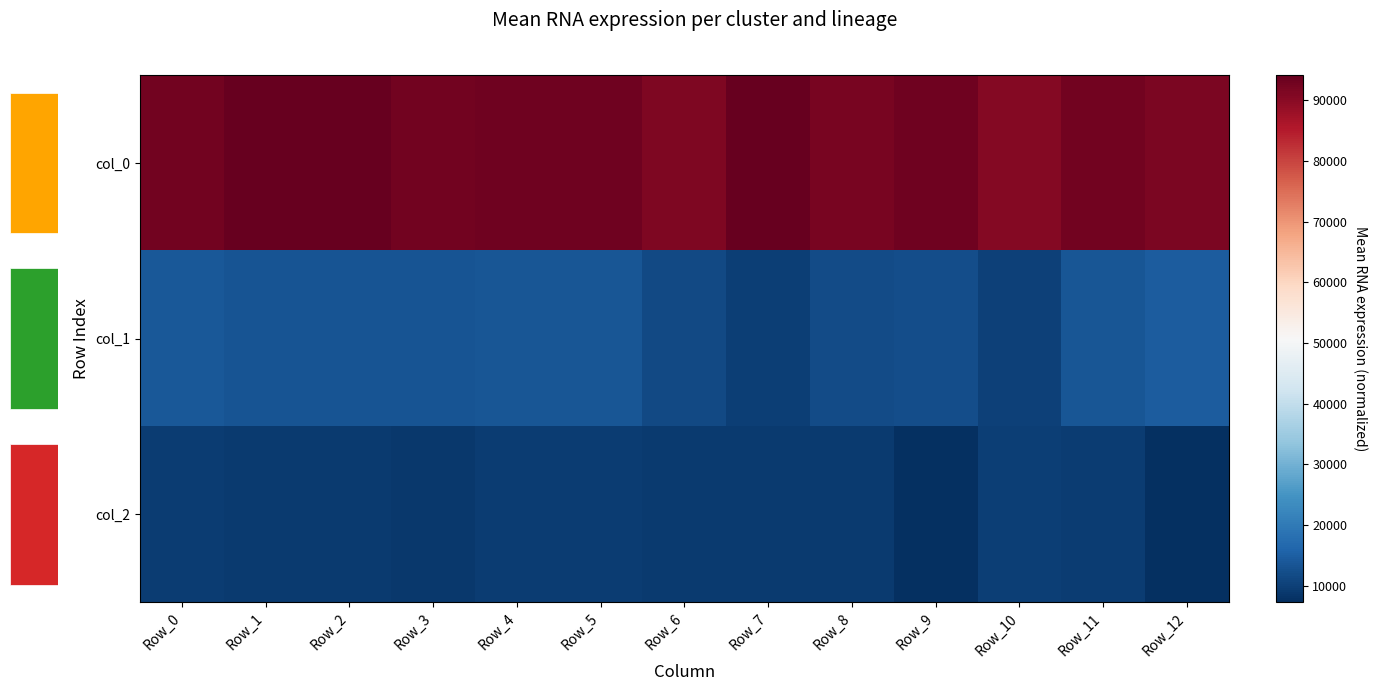

How many data points in col_2 are less than 9192?

6